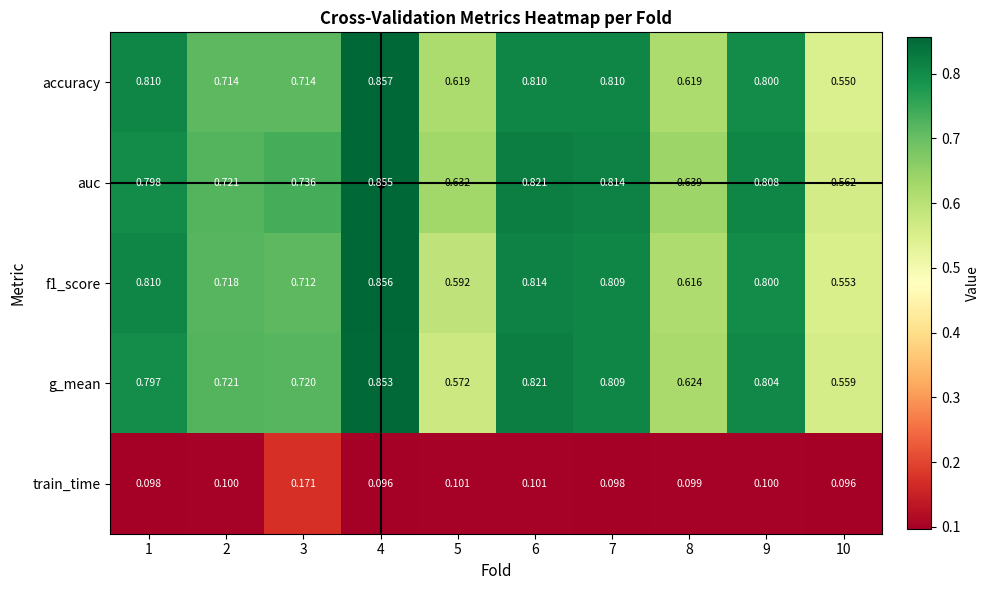

Which series has the largest total across all categories?

auc